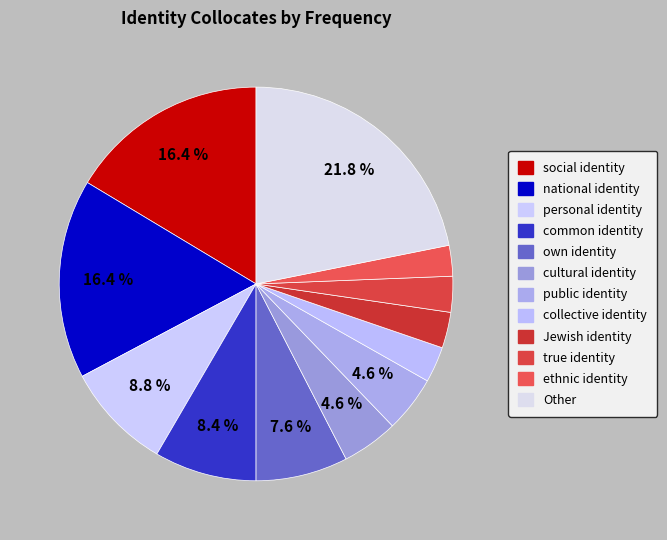

Which category has the biggest portion of the pie?

Other